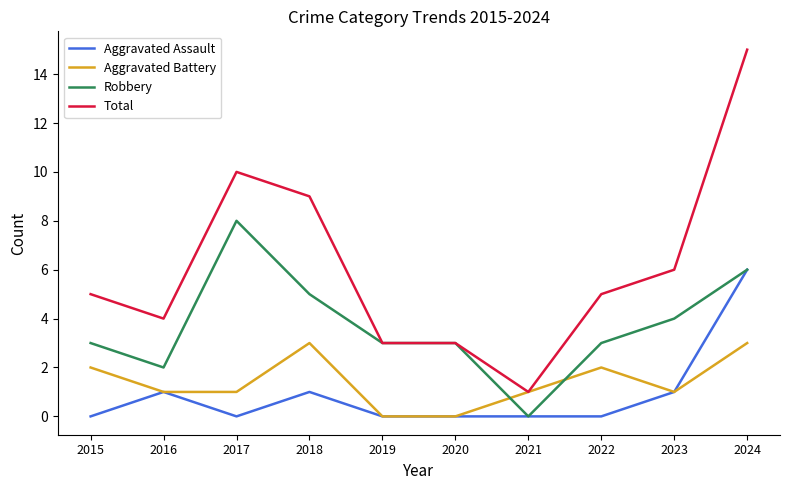

Rank the series by their maximum value, from lowest to highest.

Aggravated Battery, Aggravated Assault, Robbery, Total